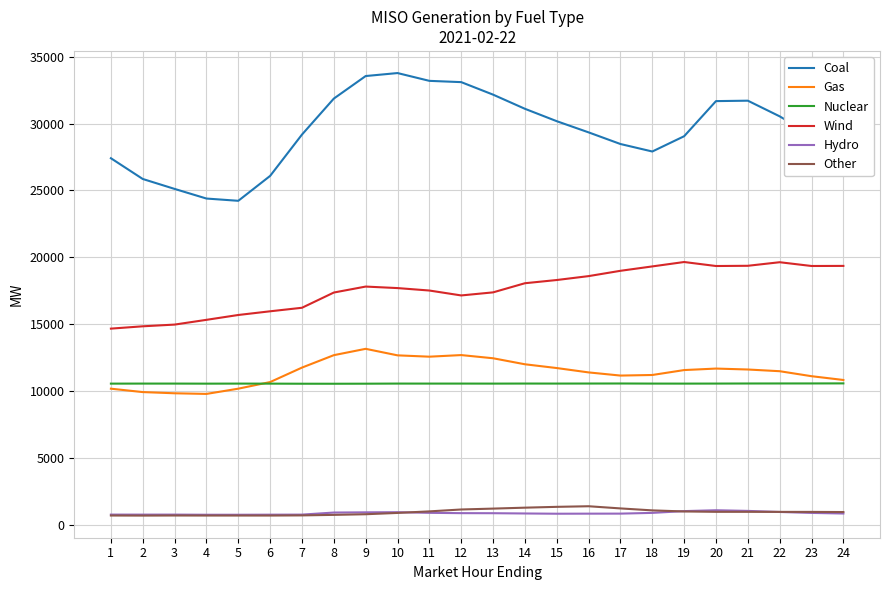

Which series has the largest total across all categories?

Coal